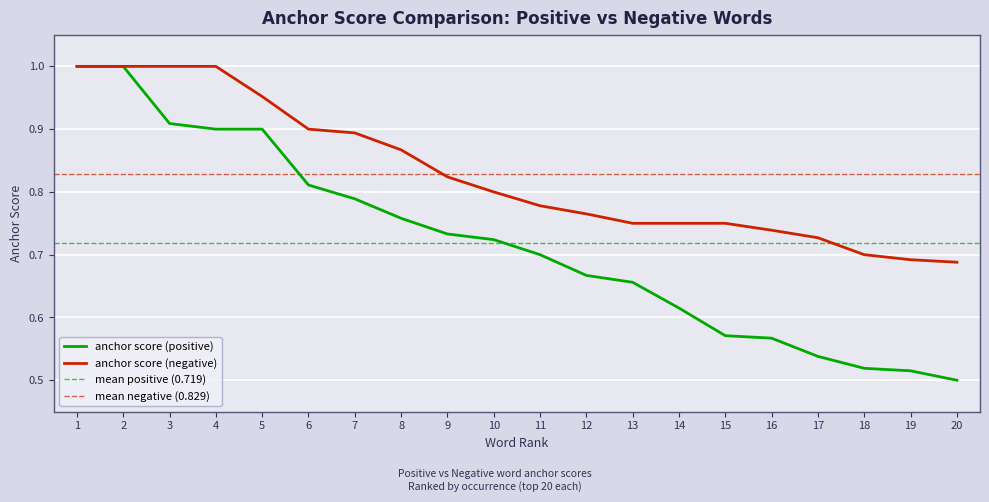

Which series has the largest total across all categories?

anchor score (negative)